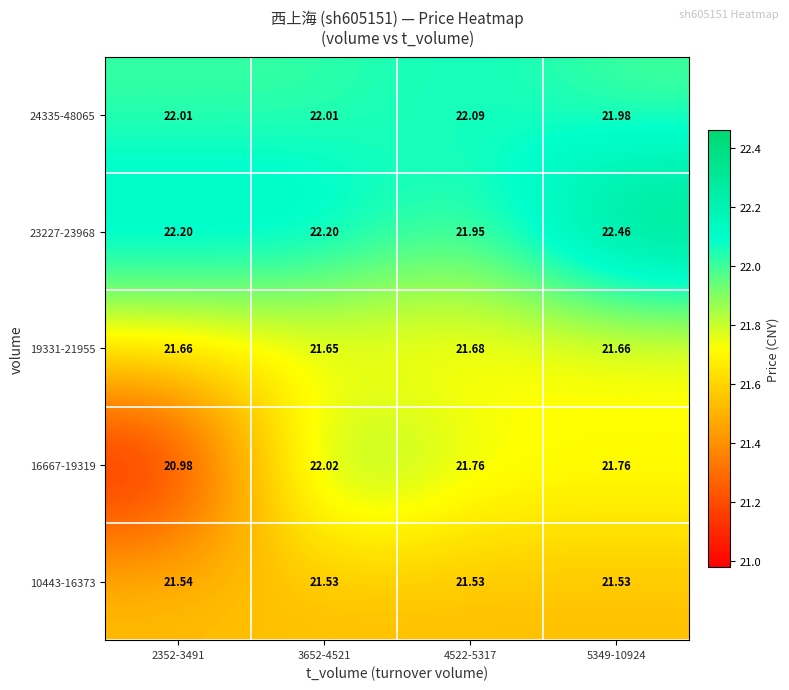

Rank the series by their maximum value, from highest to lowest.

23227-23968, 24335-48065, 16667-19319, 19331-21955, 10443-16373